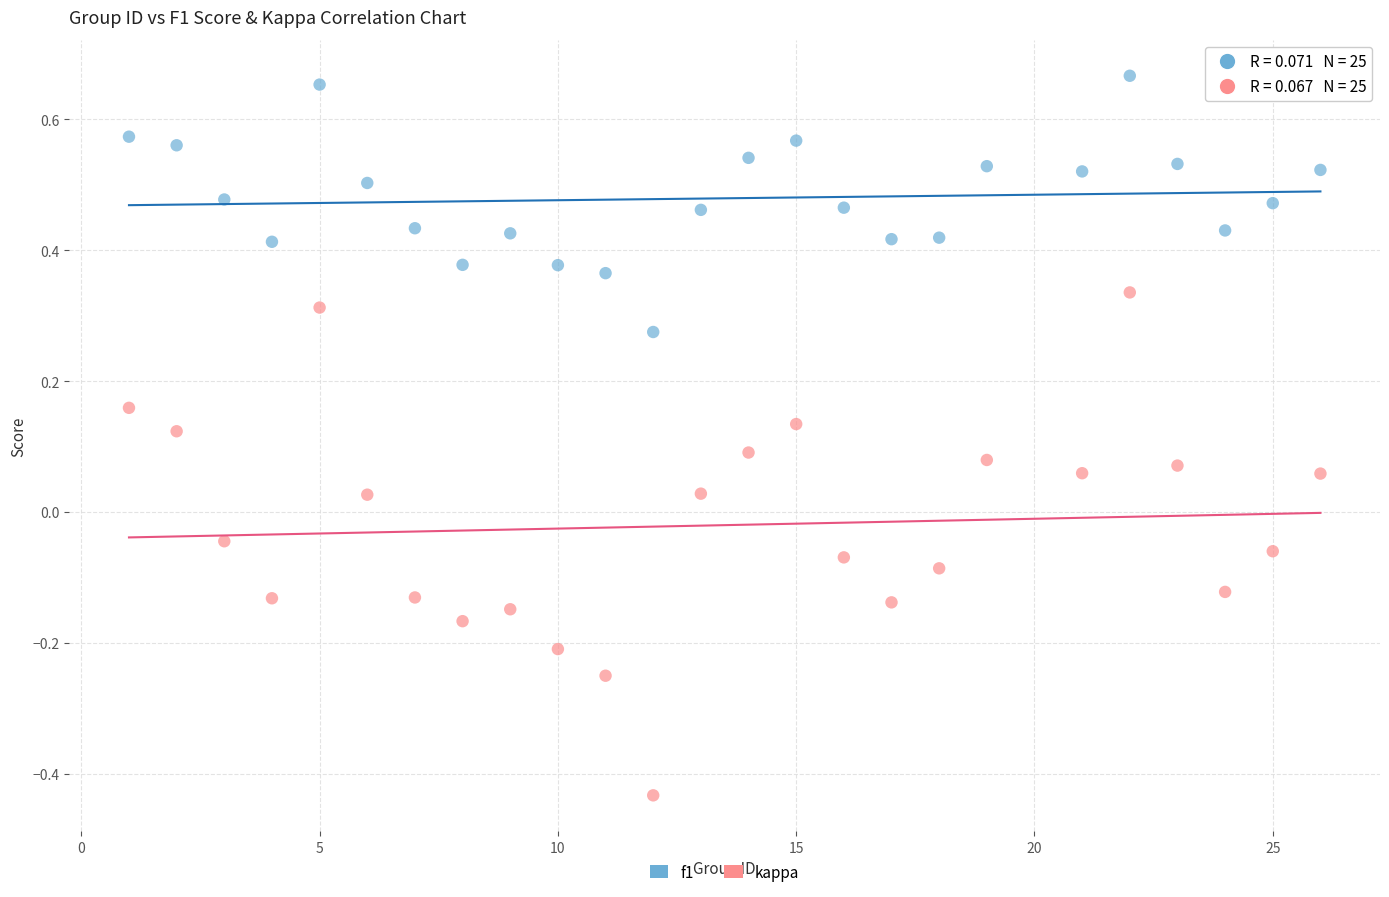

Across all data points, what is the range of Y values (max minus min)?

1.1